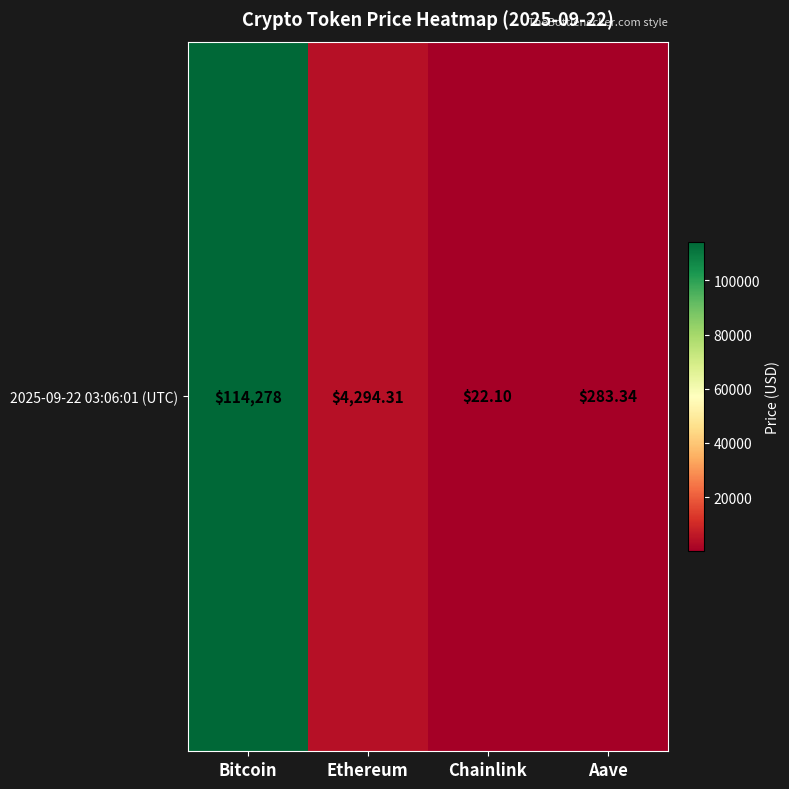

Reading right to left, transcribe all the data shown in this chart.

283.3	22.1	4294.3	114278.0